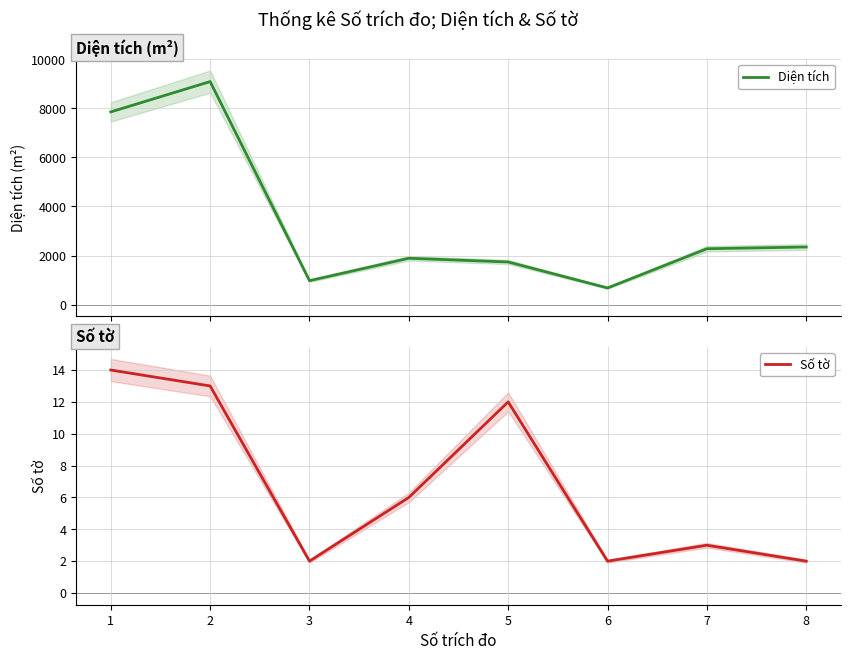

True or false: Số tờ and Diện tích intersect in this chart.

False